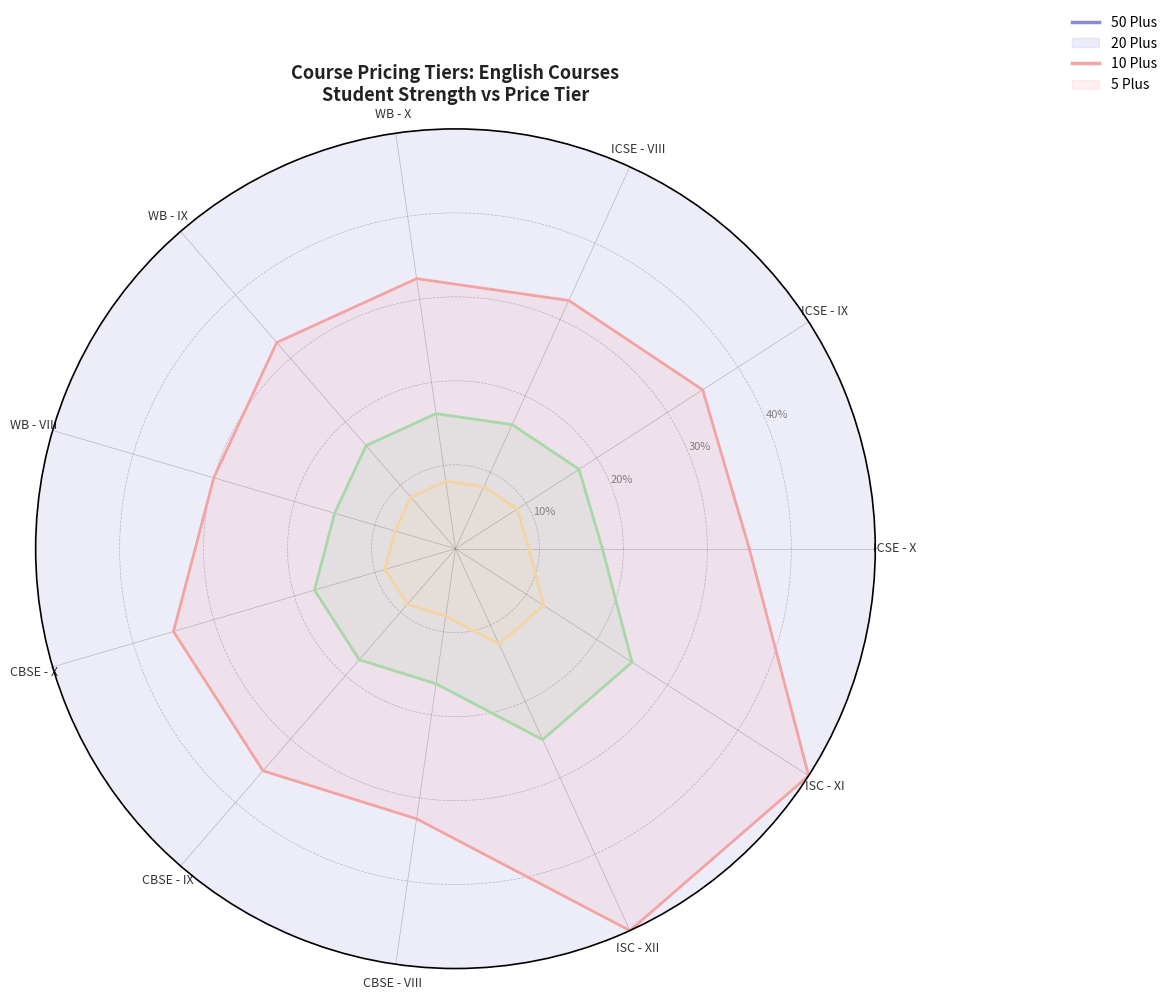

What is the average value of the 5 Plus series?

0.1